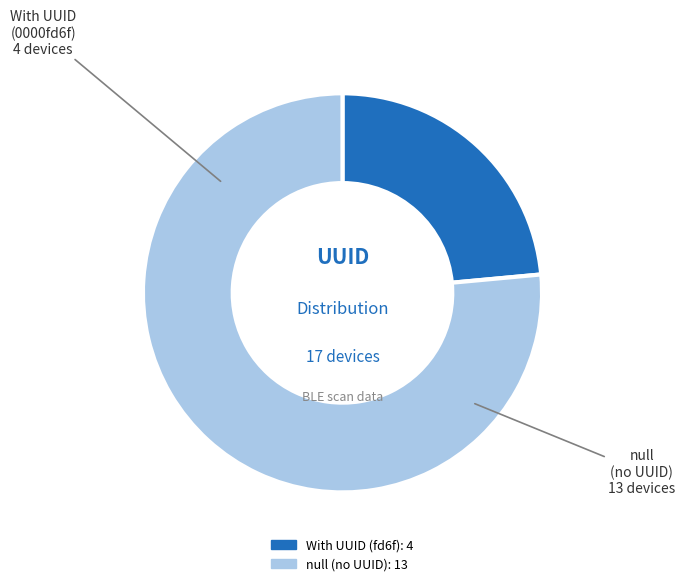

Is there any slice that represents more than half of the pie?

Yes